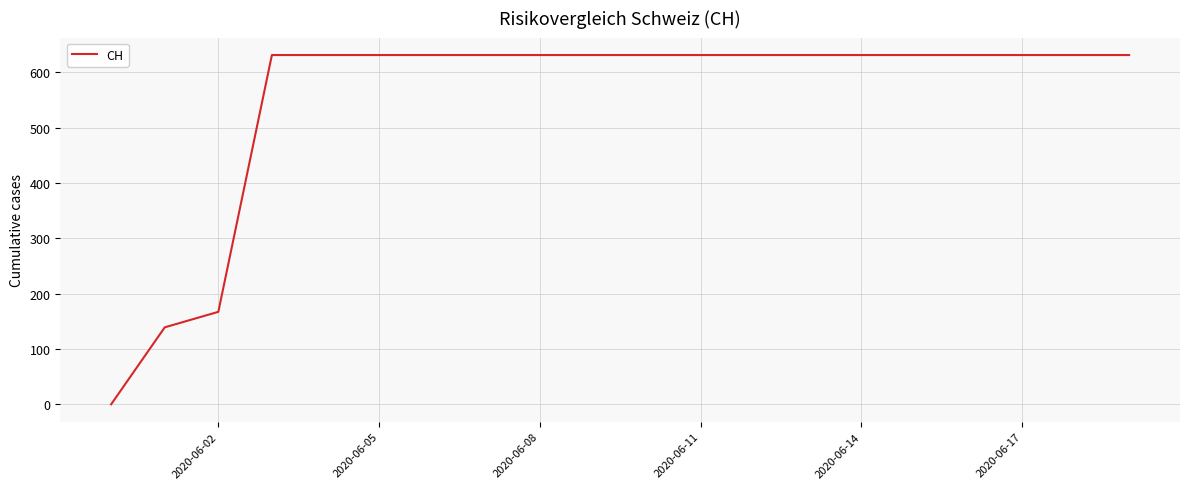

What is the maximum value shown in the chart?

631